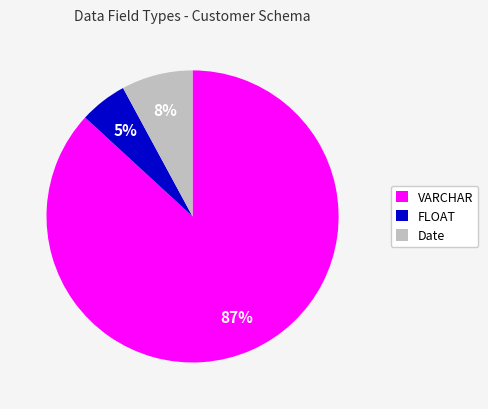

What is the majority slice?

VARCHAR